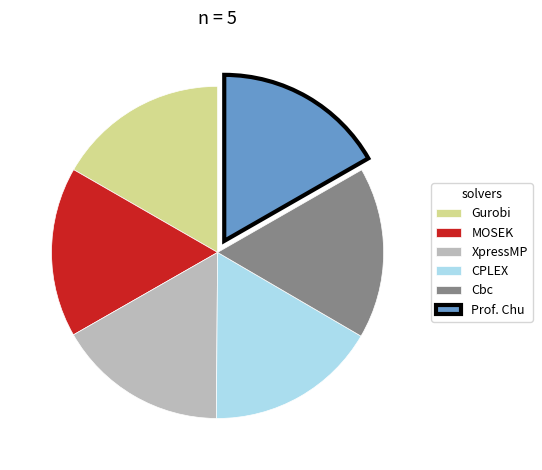

True or false: MOSEK accounts for 17% of the total.

True